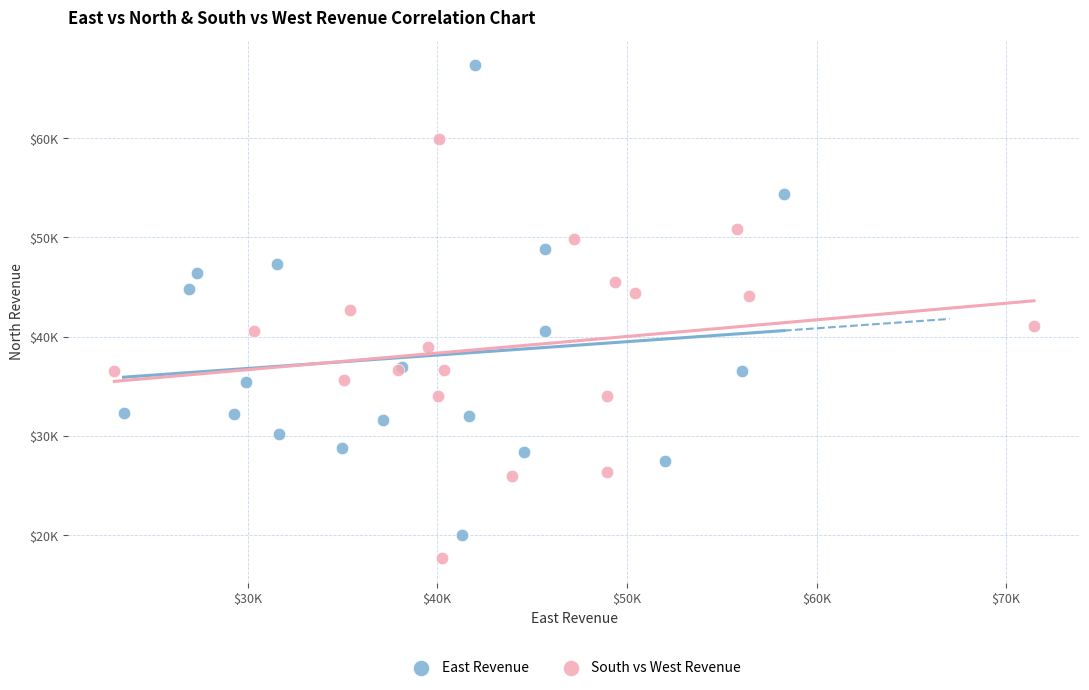

What are all the series names shown in the legend?

East Revenue, South vs West Revenue